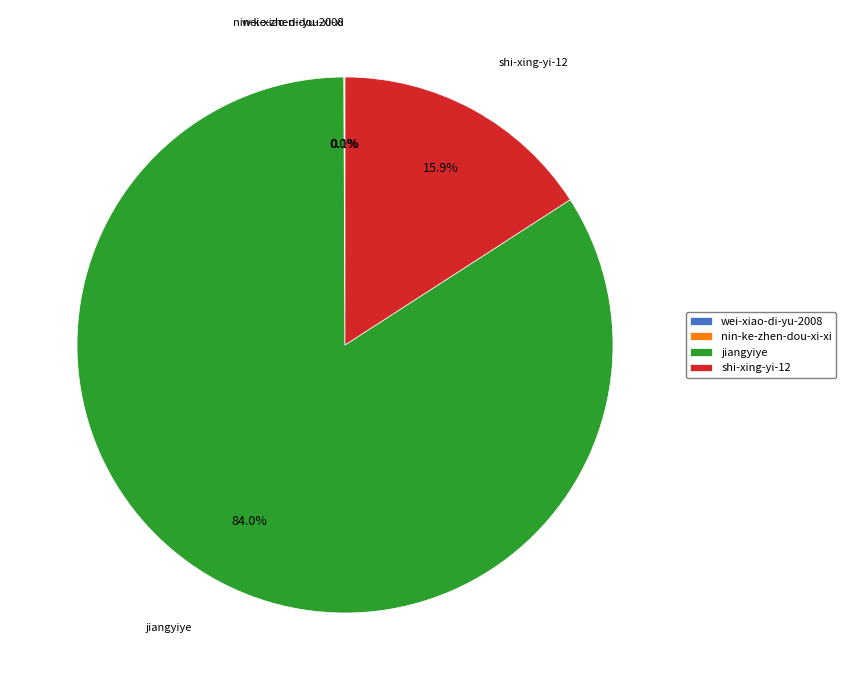

What is the largest slice in the pie chart?

jiangyiye